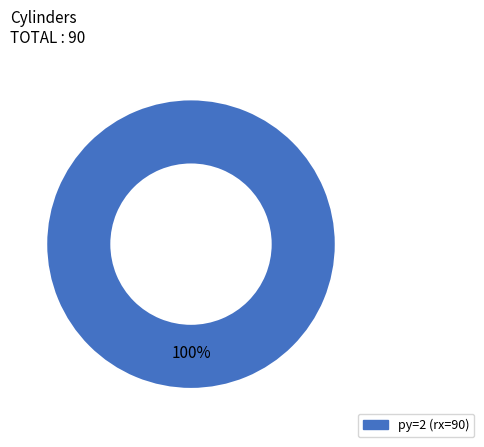

Does any single category account for the majority?

Yes